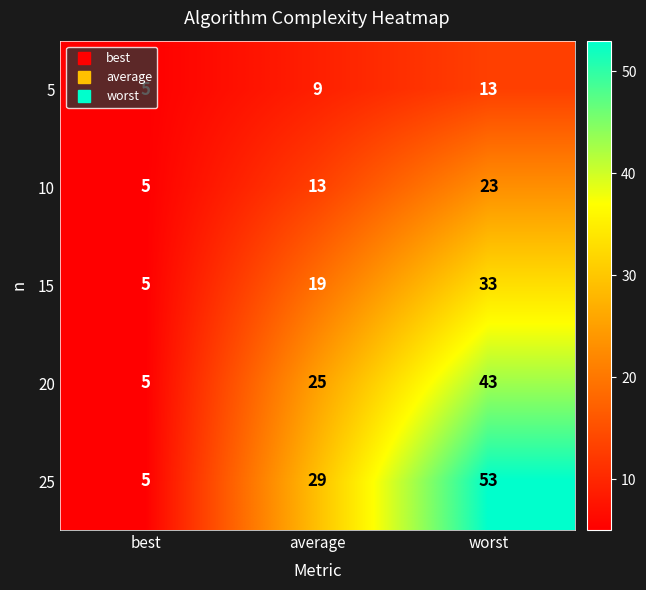

Which series has the widest spread of values?

25